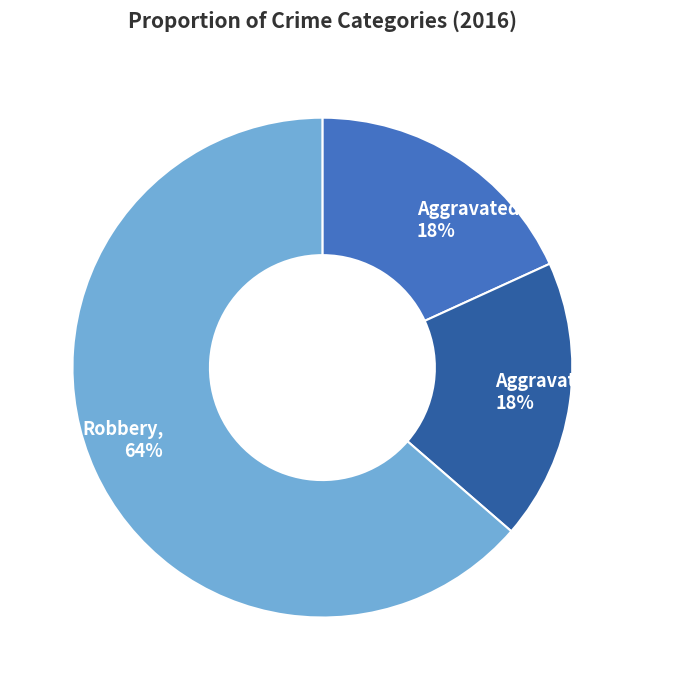

To the nearest percent, what is the average slice percentage?

33%